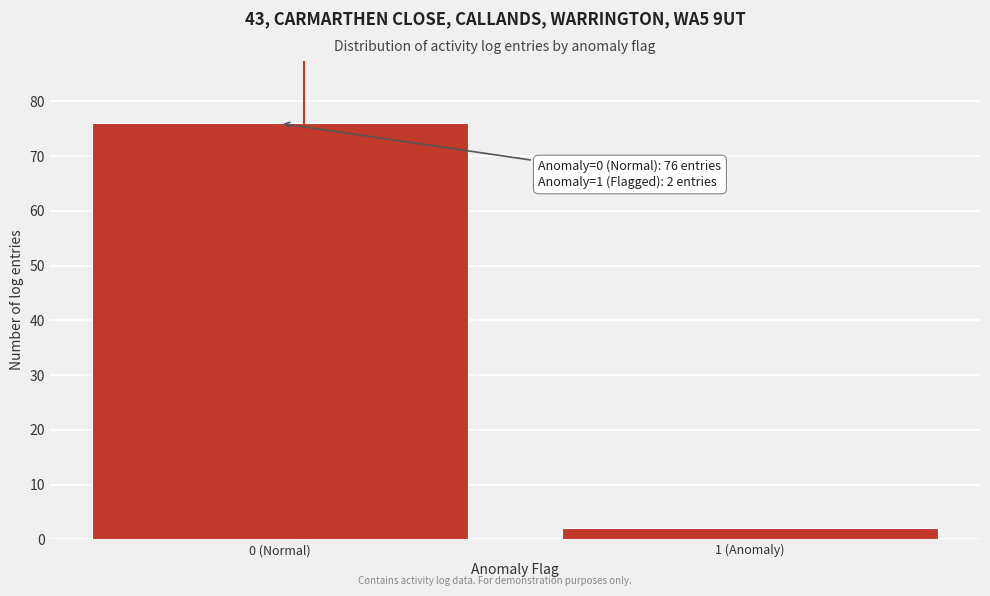

Reading left to right, transcribe all the data shown in this chart.

76	2